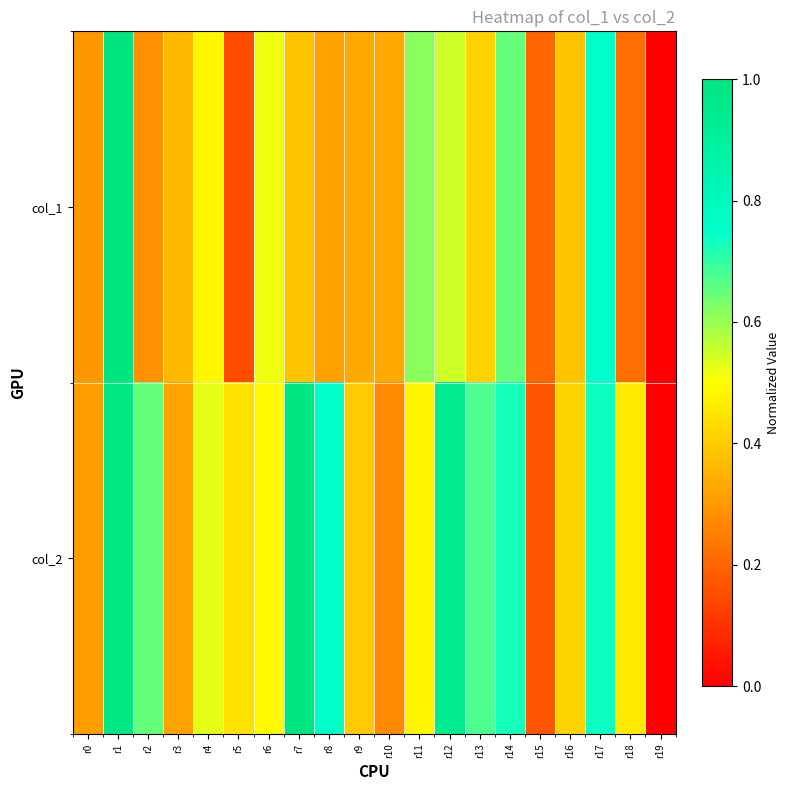

Which series changed the most between r10 and r12?

col_2